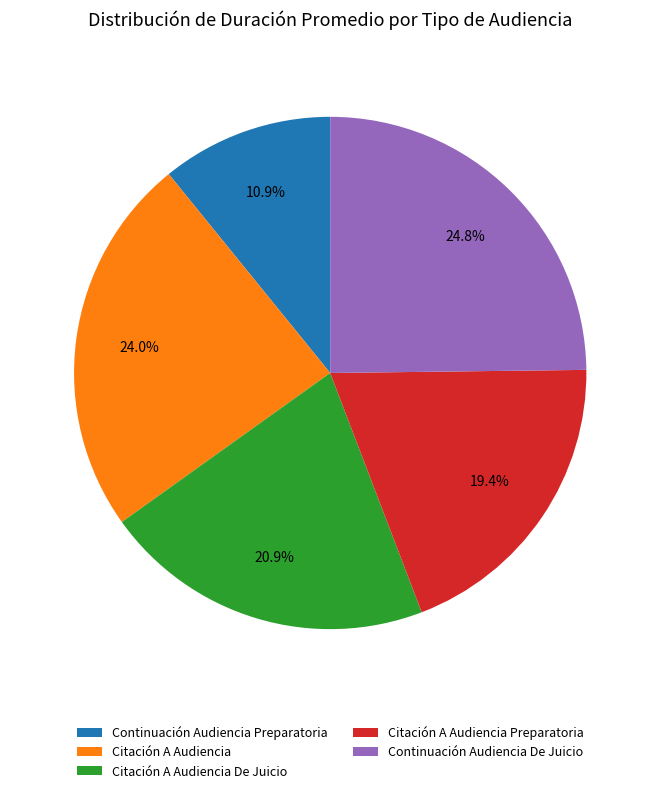

What is the smallest slice in the pie chart?

Continuación Audiencia Preparatoria